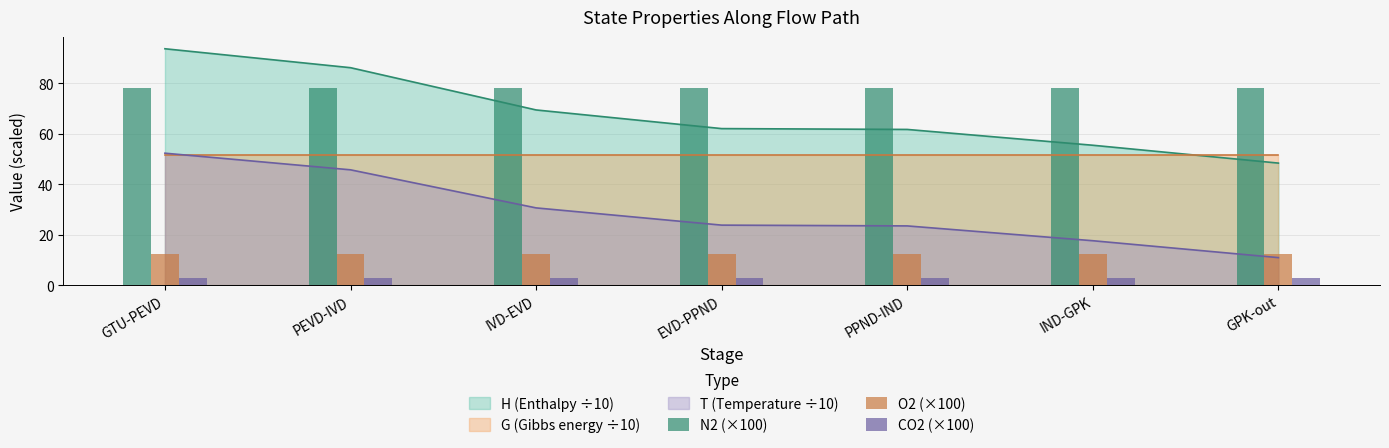

What is the sum of the O2 (×100) values at IVD-EVD and PPND-IND?

24.7